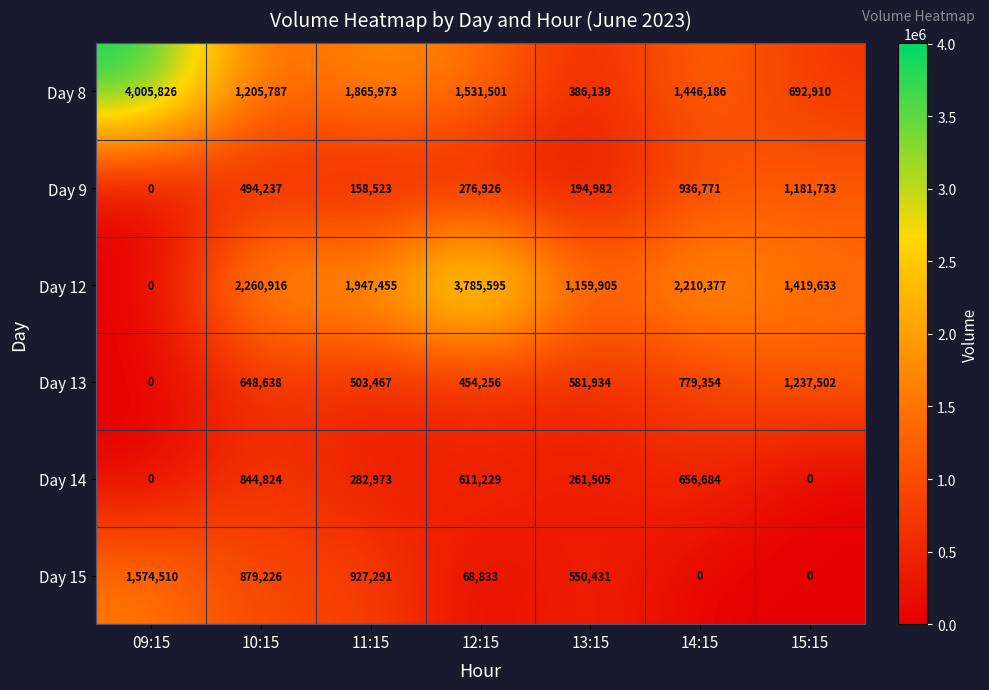

At which category is the sum across all series the highest?

12:15